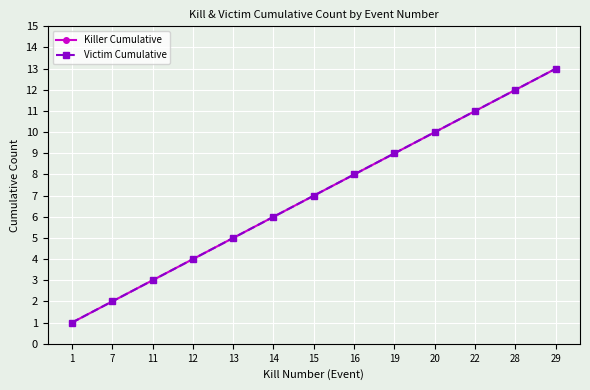

How many lines are shown in the chart?

2